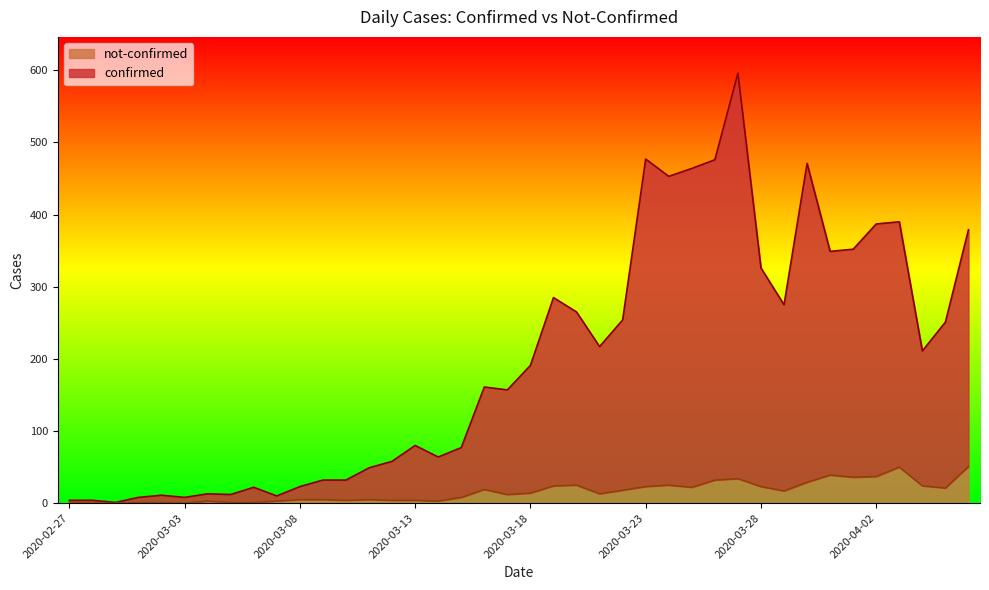

List the series in order of their overall mean, lowest first.

not-confirmed, confirmed